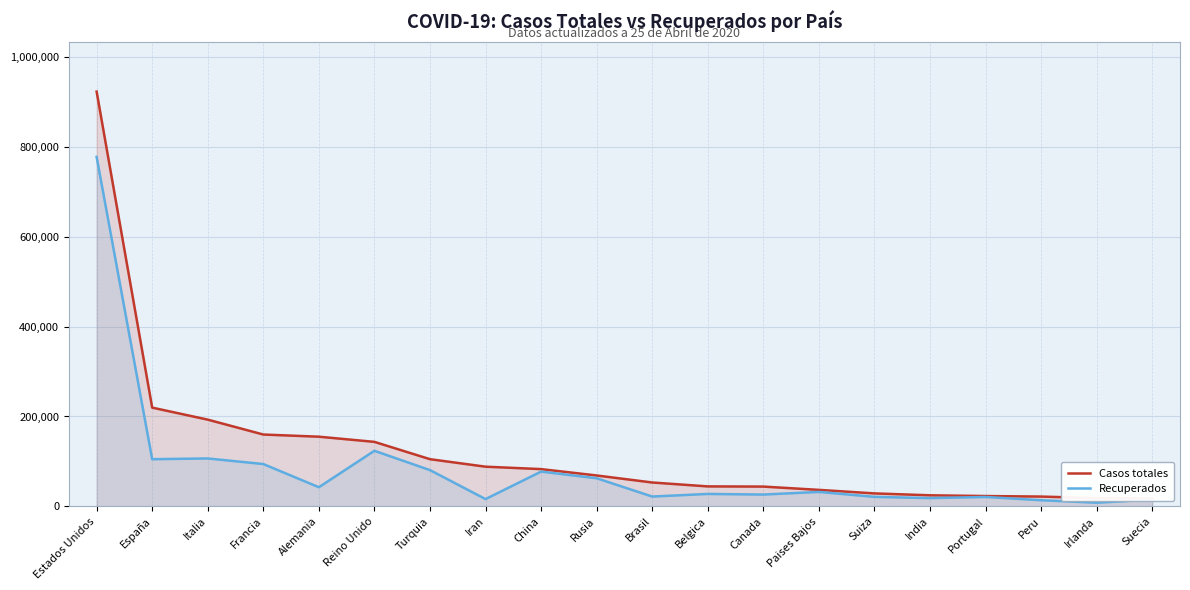

Does the chart display data point markers on the line(s)?

No